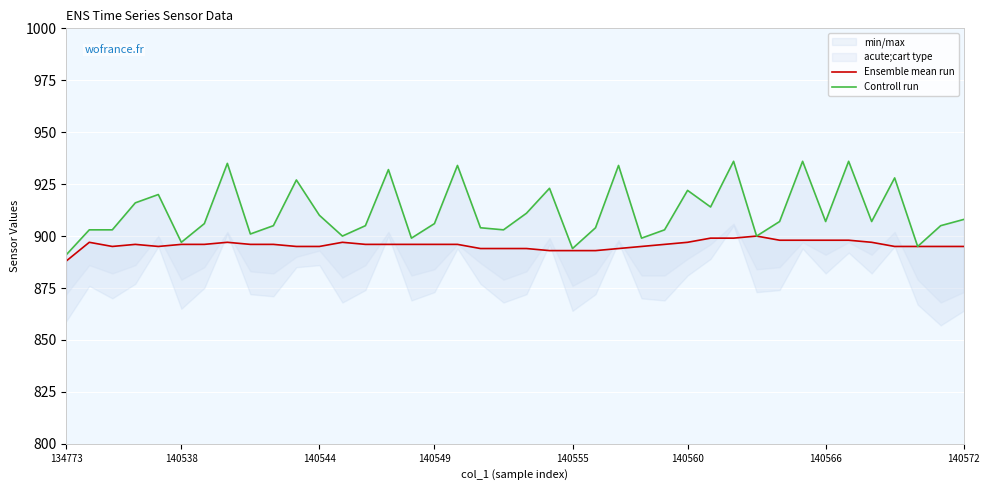

List the series in order of their peak value, highest first.

Controll run, Ensemble mean run